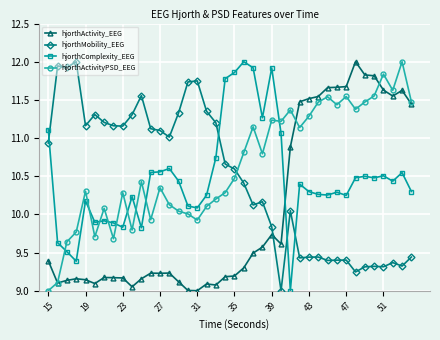

What is the smallest value displayed?

9.0